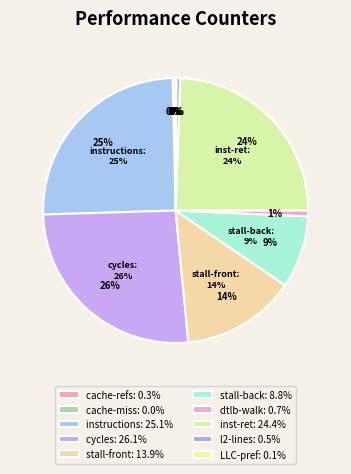

Rank the categories by value from lowest to highest.

cache-misses, LLC-prefetches, cache-references, l2_lines_in_any, dtlb_misses_walk_cycles, stalled-cycles-backend, stalled-cycles-frontend, inst_retired_any_p, instructions, cycles